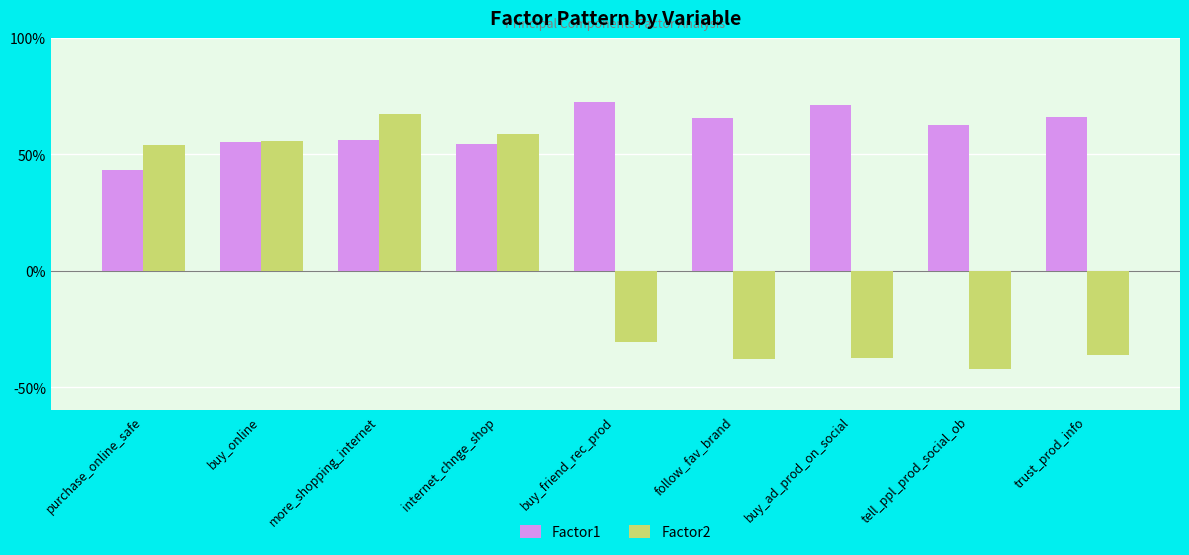

At which label does Factor1 reach its minimum?

purchase_online_safe